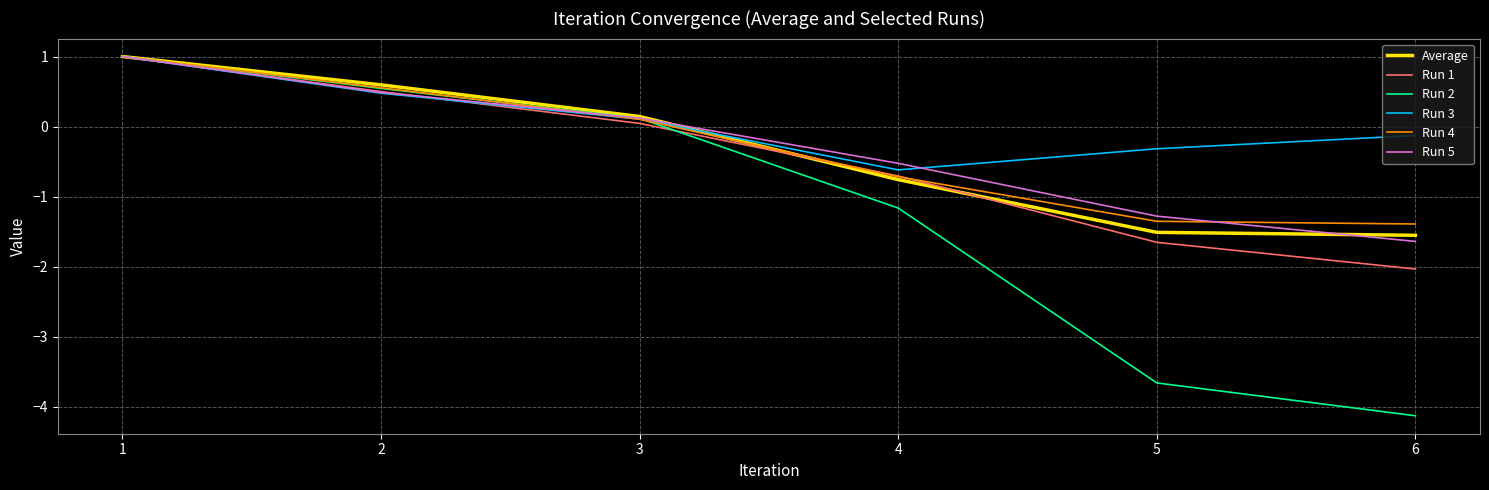

The value of Run 1 at 6 is -2.0. True or false?

True